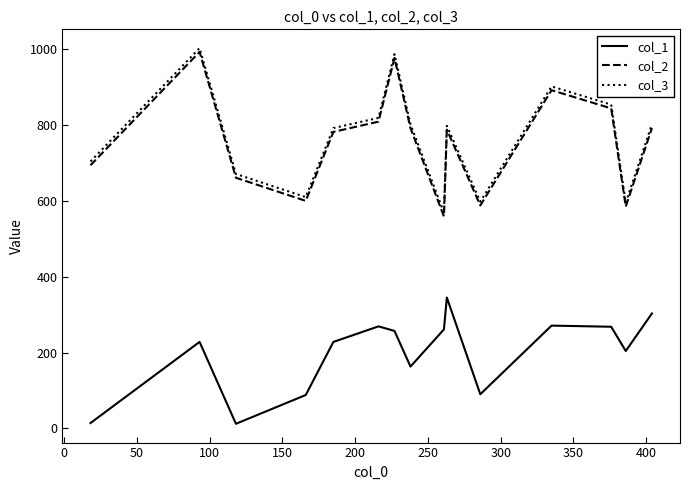

What is the maximum value for col_1?

345